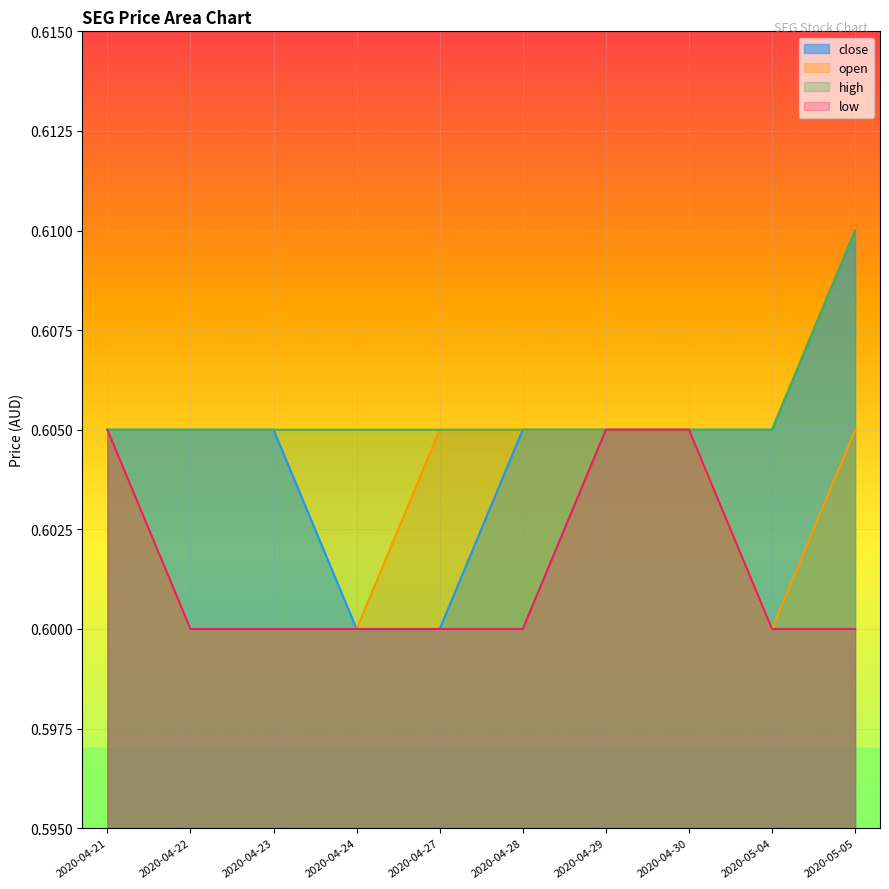

Reading left to right, transcribe all the data shown in this chart.

close: 0.6	0.6	0.6	0.6	0.6	0.6	0.6	0.6	0.6	0.6
open: 0.6	0.6	0.6	0.6	0.6	0.6	0.6	0.6	0.6	0.6
high: 0.6	0.6	0.6	0.6	0.6	0.6	0.6	0.6	0.6	0.6
low: 0.6	0.6	0.6	0.6	0.6	0.6	0.6	0.6	0.6	0.6